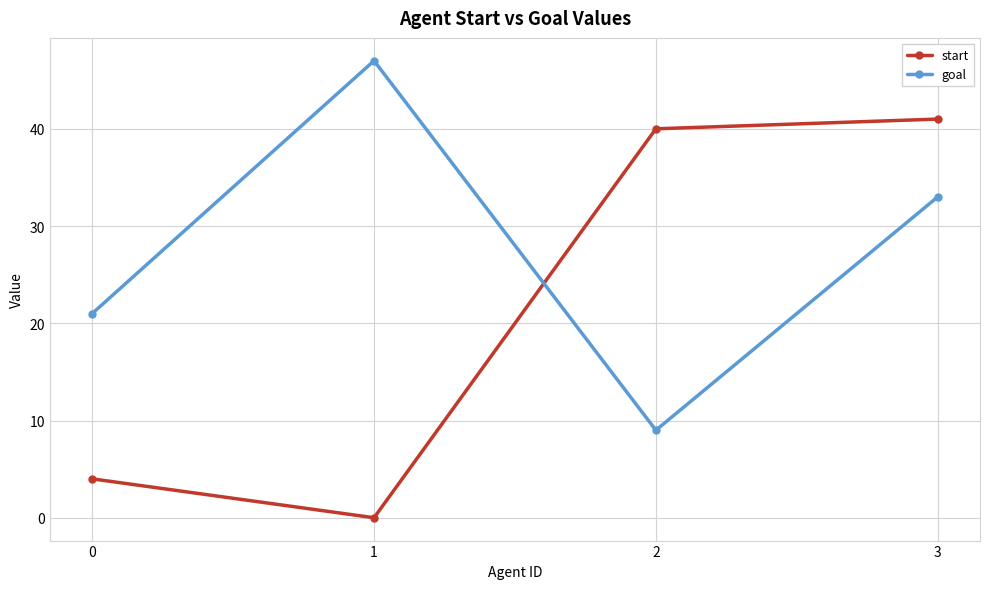

In start, how many points are lower than both neighbors (excluding endpoints)?

1